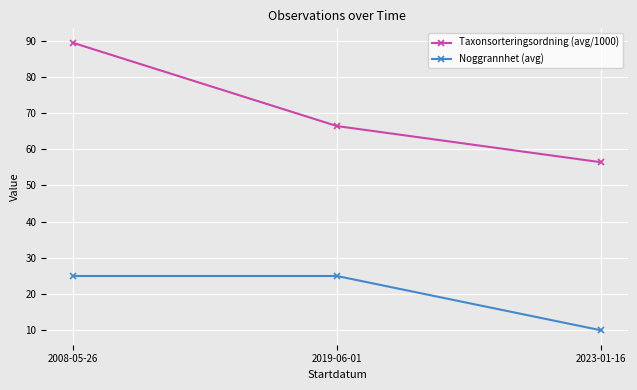

True or false: Noggrannhet (avg) has a value of 25.0 at 2008-05-26.

True